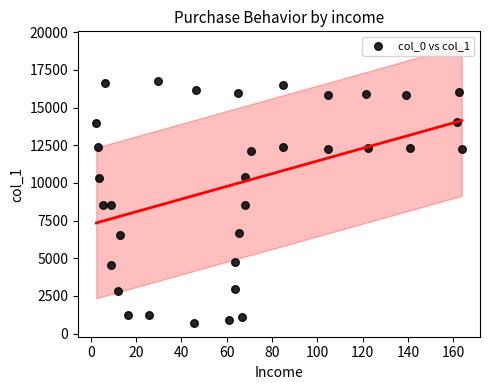

What is the range of X values (max minus min)?

161.3